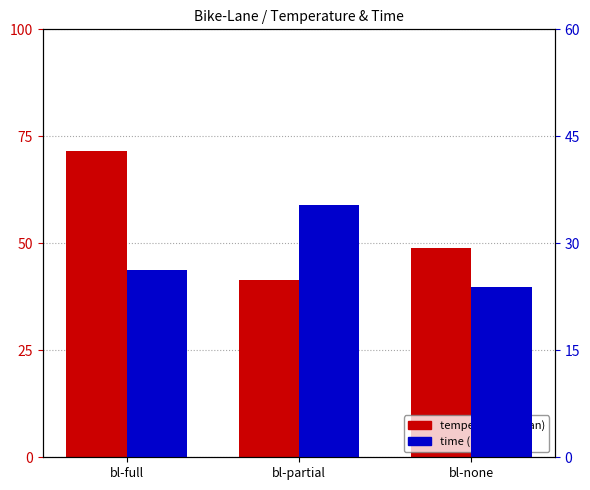

Reading left to right, extract all data points from this chart.

temperature (mean): bl-full=71.6	bl-partial=41.5	bl-none=48.9
time (mean): bl-full=26.3	bl-partial=35.4	bl-none=23.9